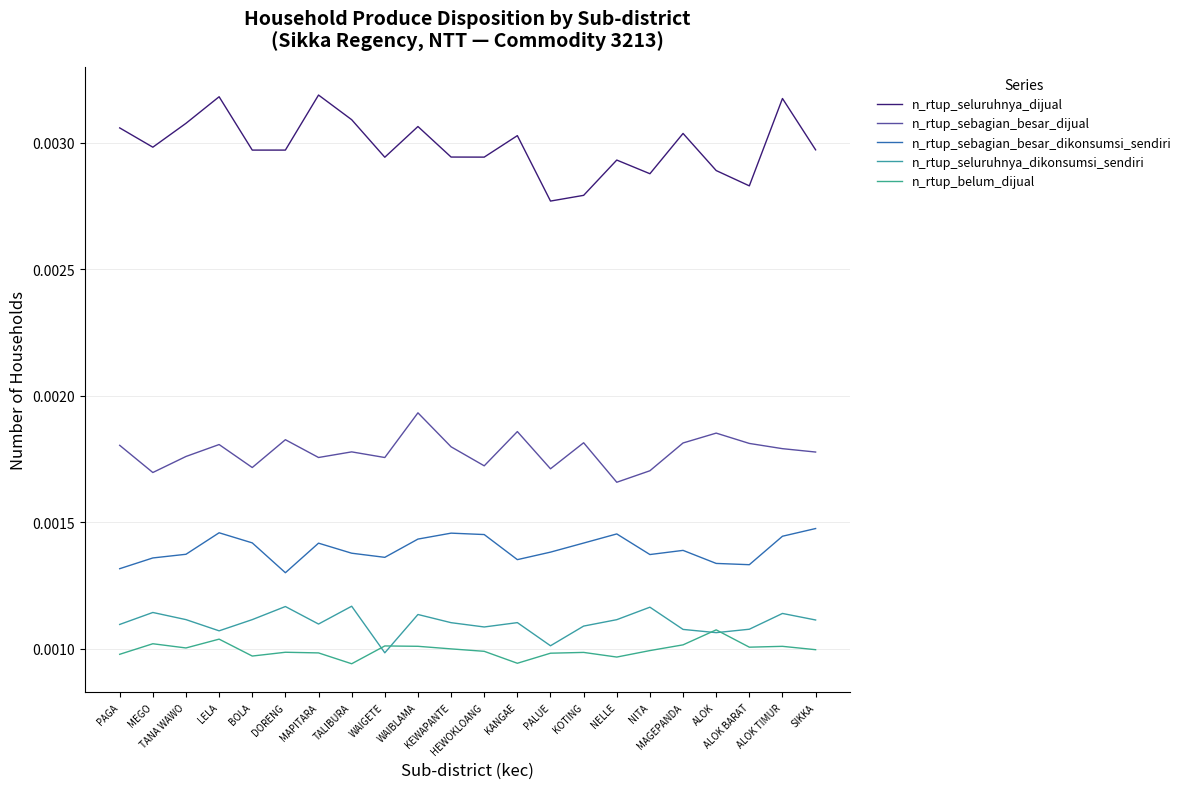

What position from the right is KEWAPANTE?

12